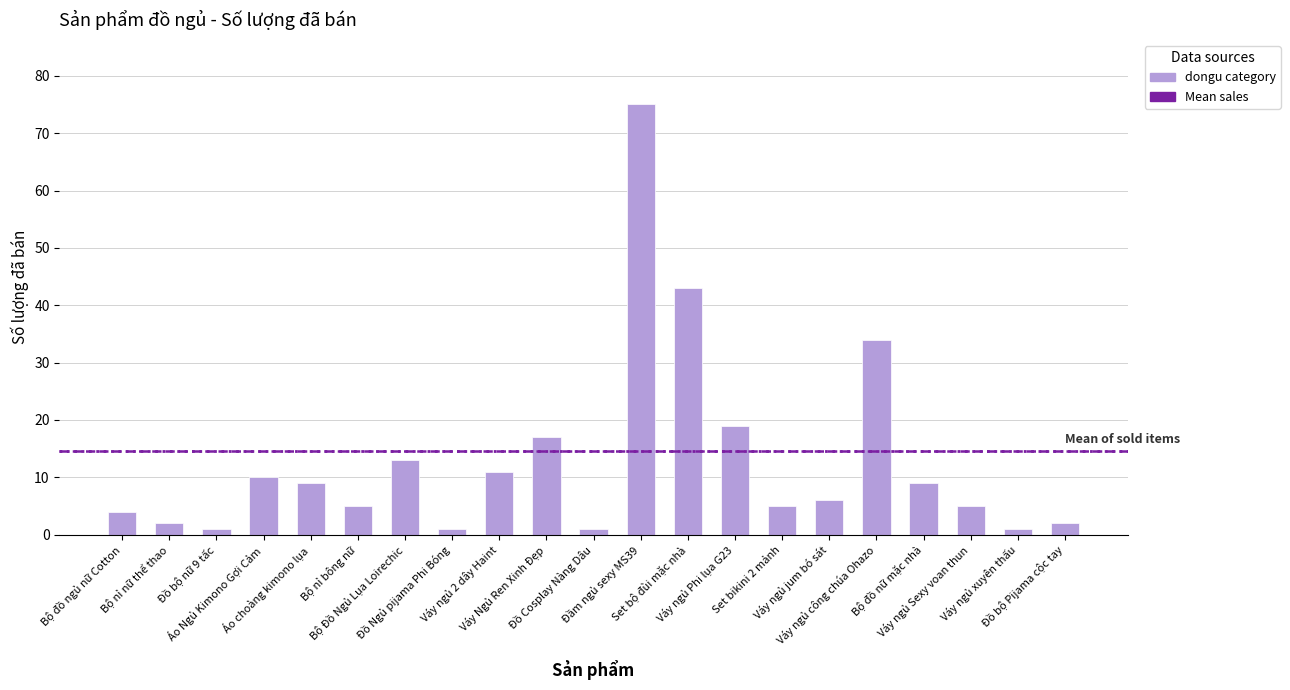

Is it true that the value at Áo Ngủ Kimono Gợi Cảm is 3?

False